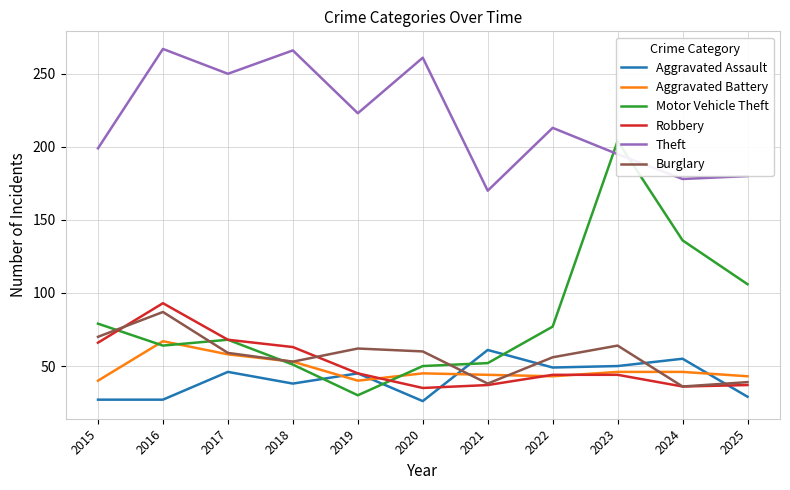

What are all the series names shown in the legend?

Aggravated Assault, Aggravated Battery, Motor Vehicle Theft, Robbery, Theft, Burglary